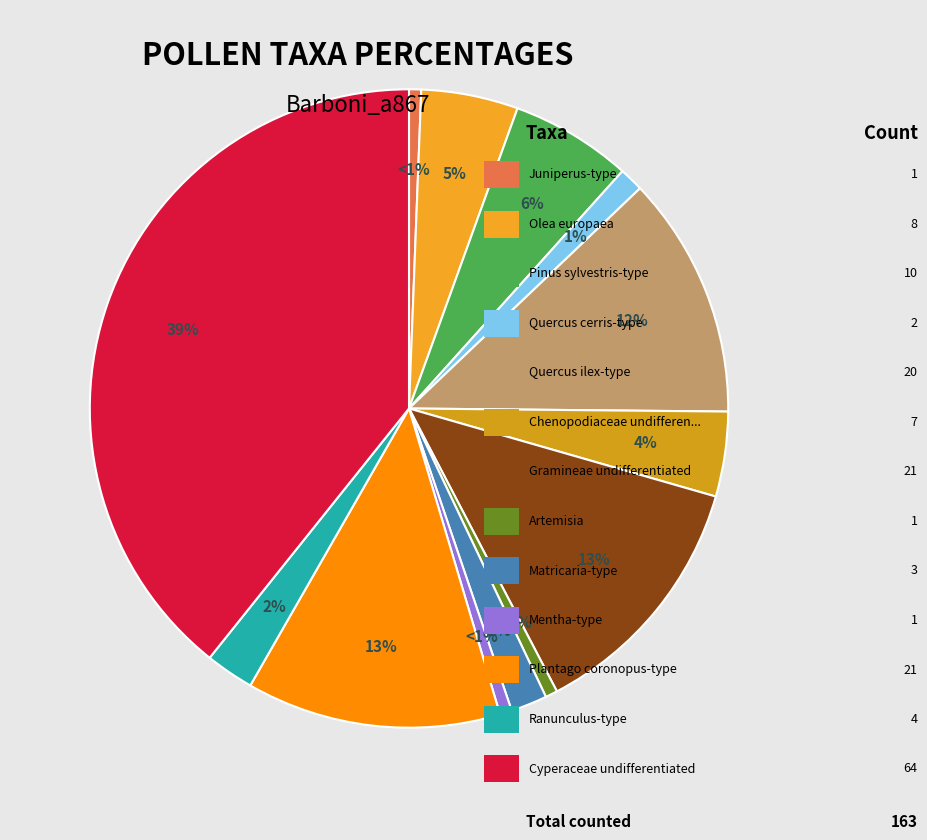

Which slice is the largest?

Cyperaceae undifferentiated